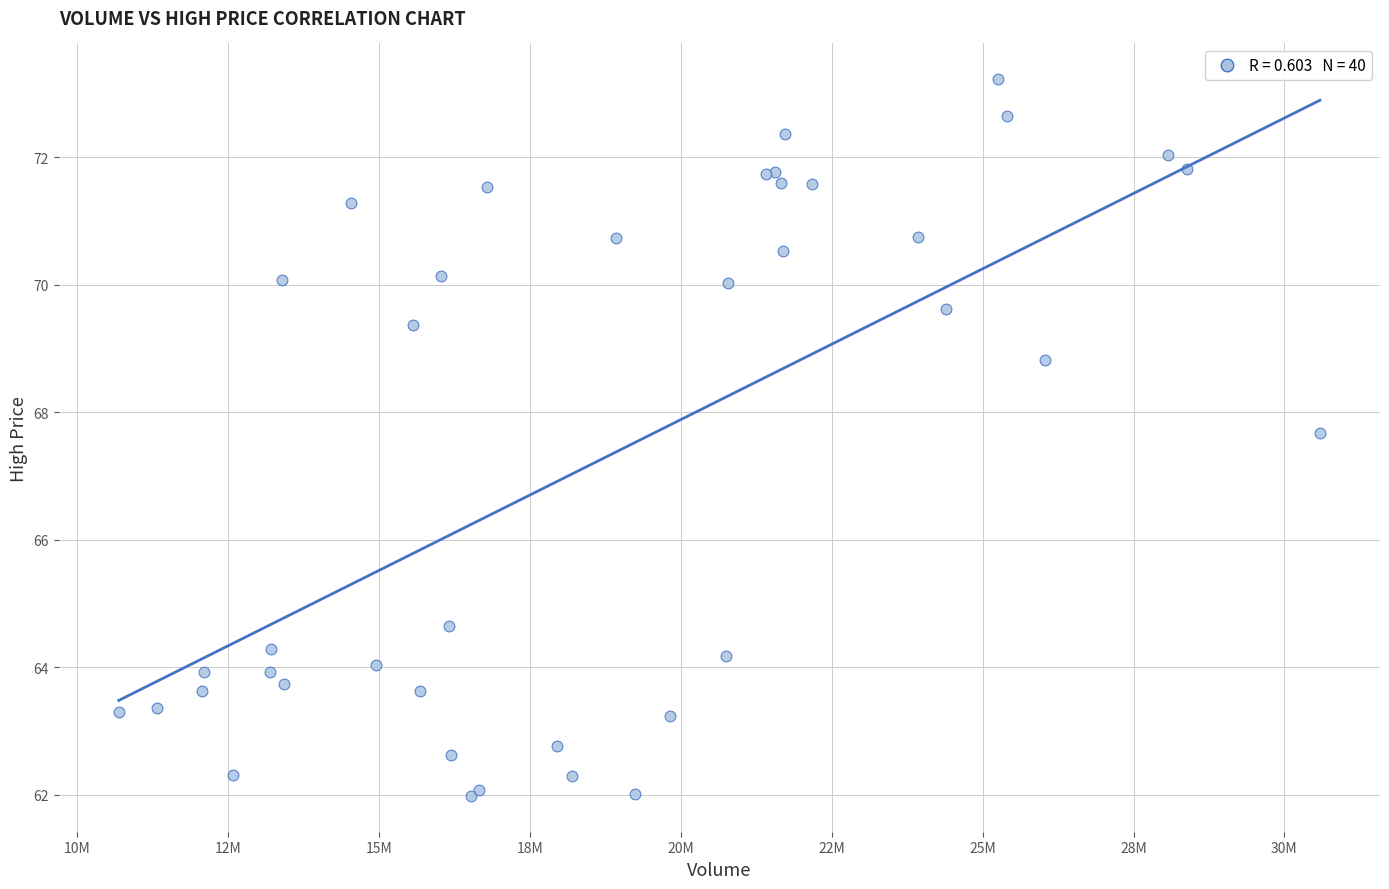

What Y value in the scatter plot is closest to 67?

67.7